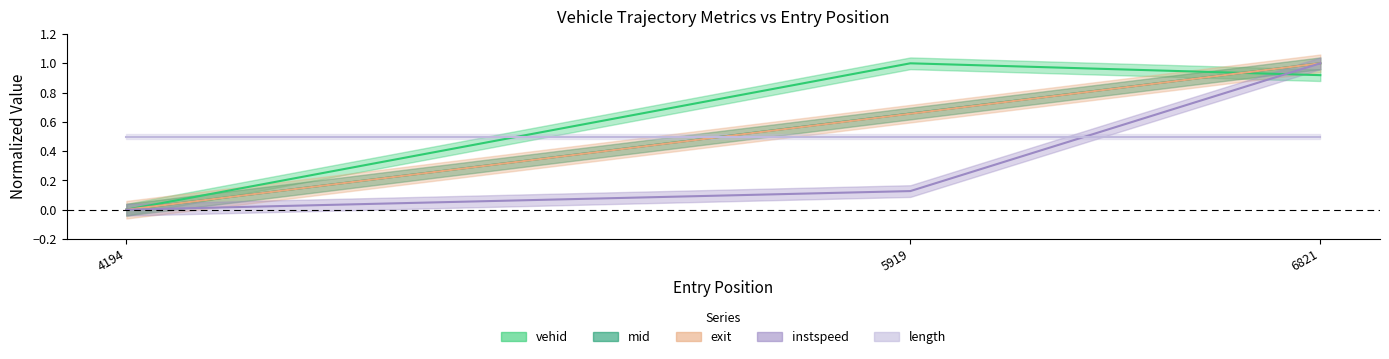

Which series has the widest spread of values?

vehid